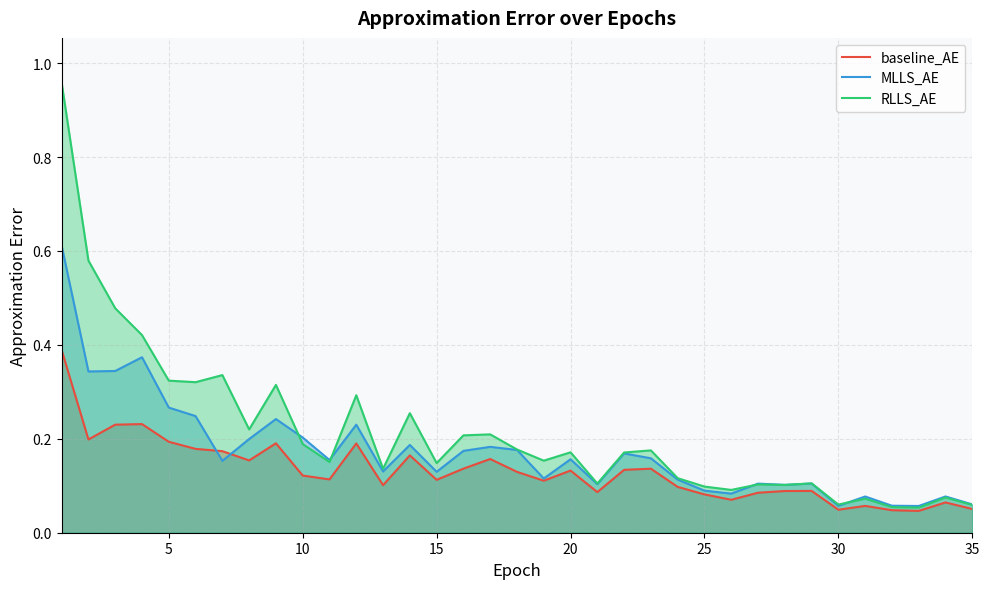

Is the value of MLLS_AE at 25 greater than the value of baseline_AE at 30?

Yes